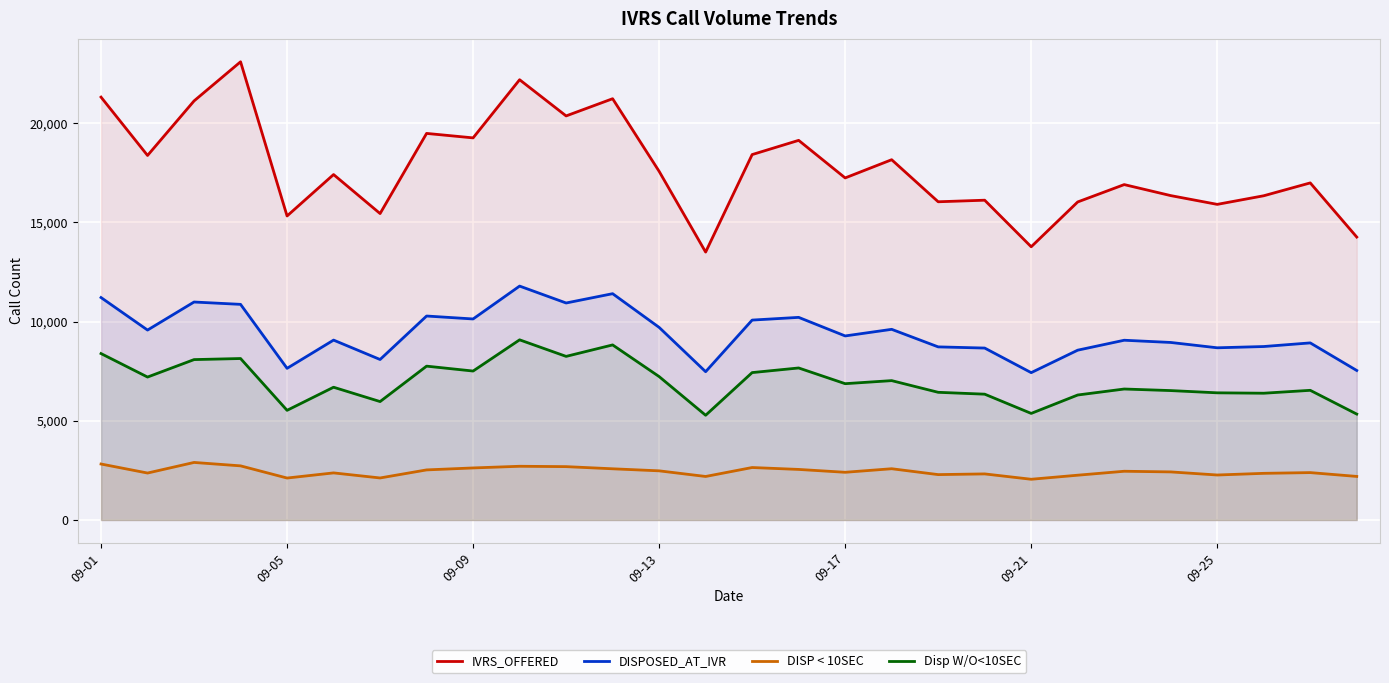

At which label does Disp W/O<10SEC first exceed 6874?

09-01